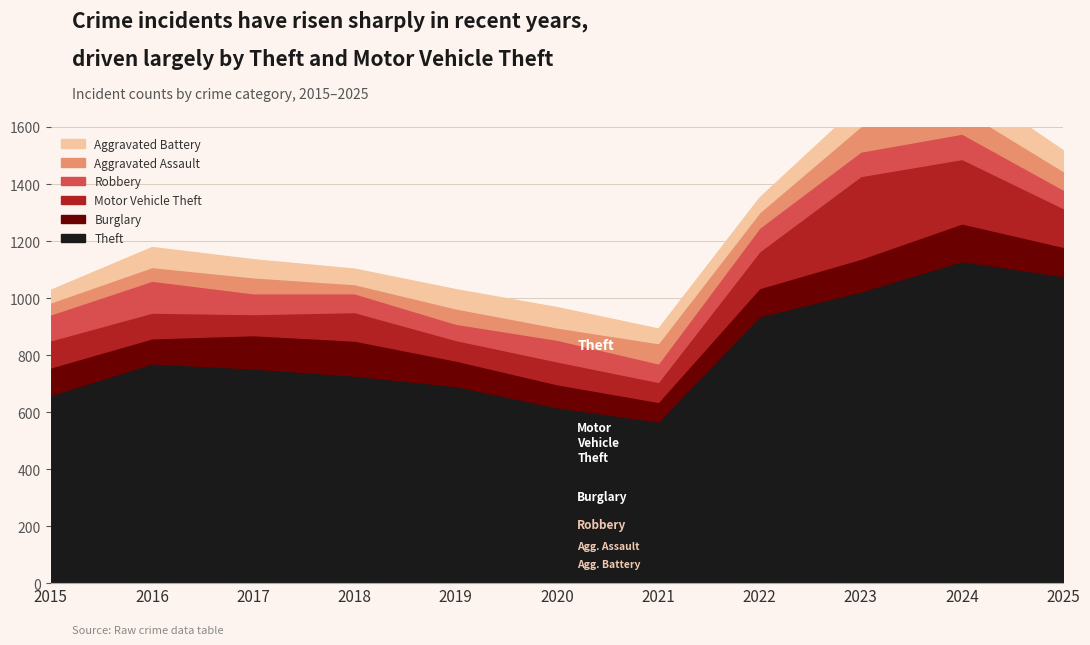

Is it true that Motor Vehicle Theft equals 90 at 2016?

True